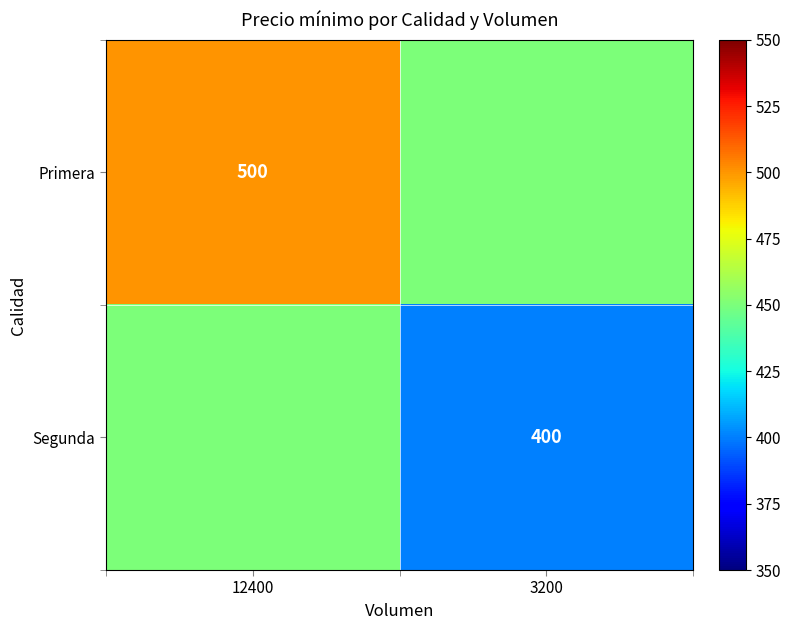

Is it true that Primera equals 144 at 12400?

False